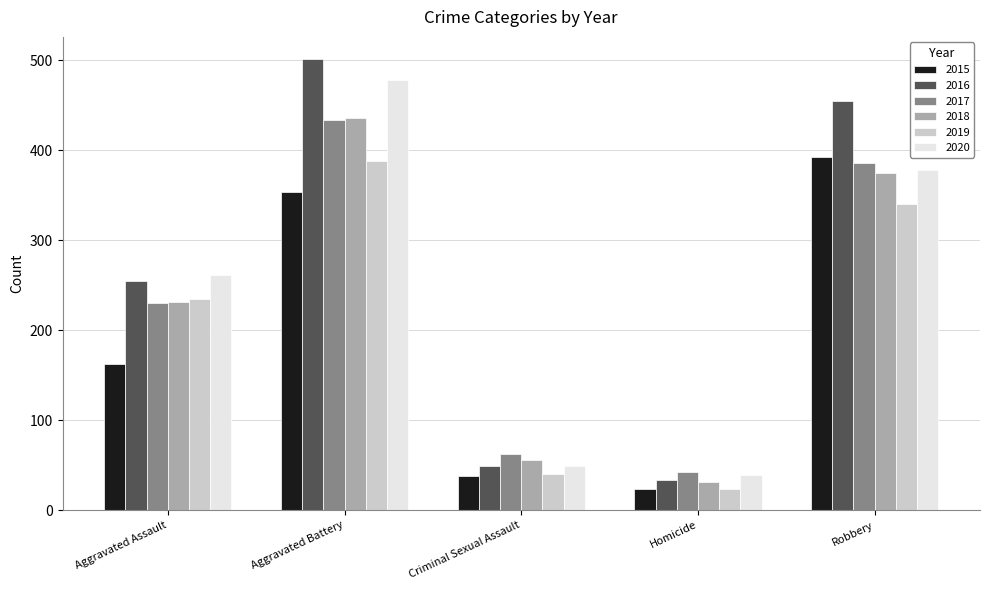

What value does the 2019 series have at Homicide, to the nearest 10?

20